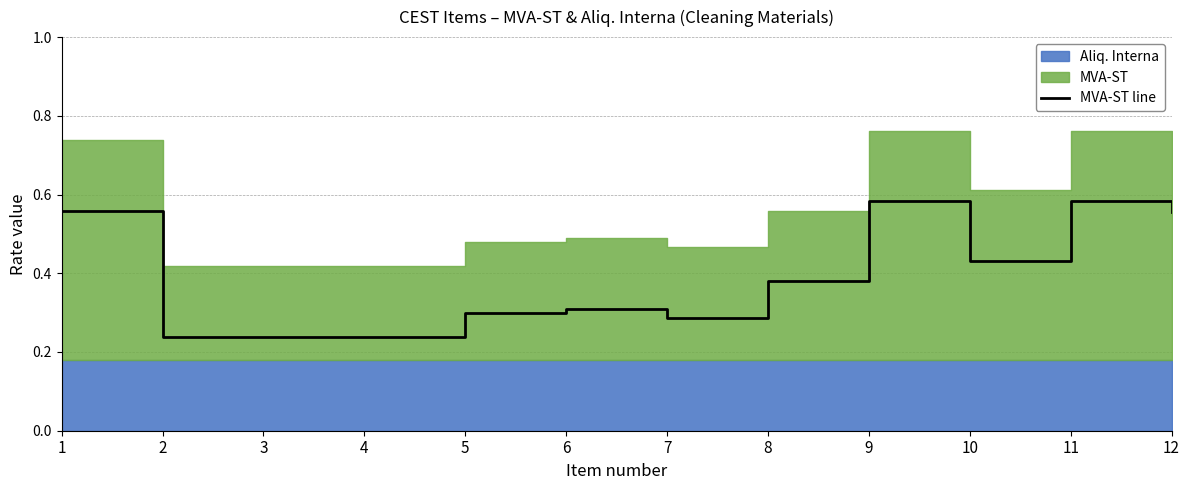

What is the minimum value shown in the chart?

0.2